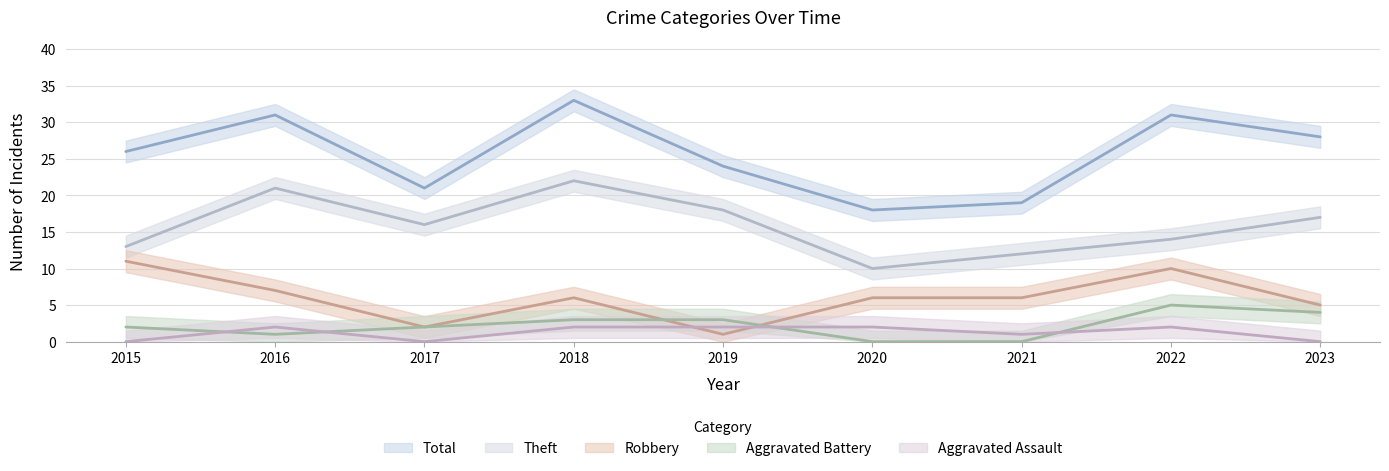

Is the value of Aggravated Battery at 2020 greater than the value of Theft at 2021?

No